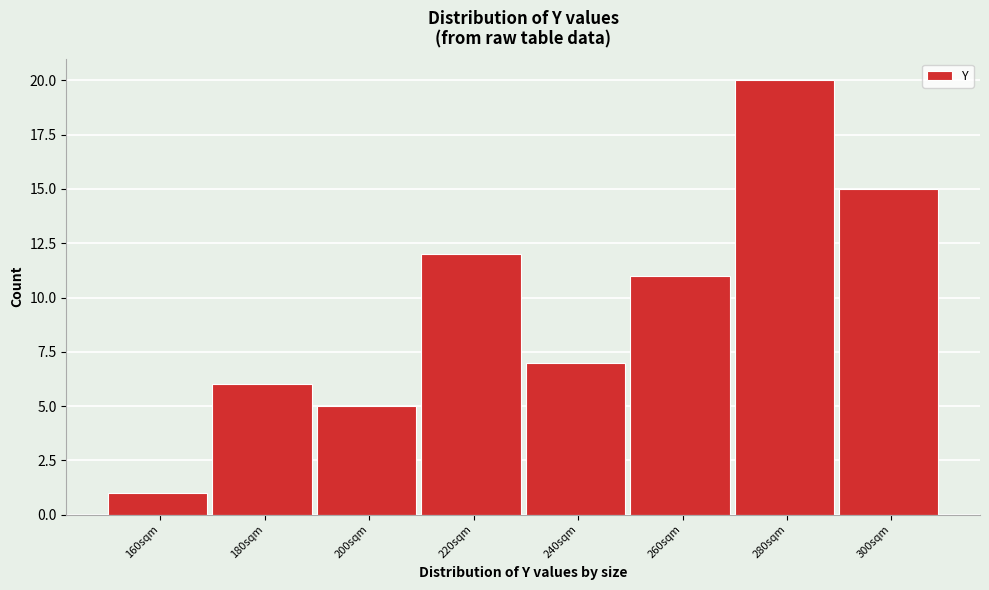

Reading right to left, list all the values displayed in this chart.

15	20	11	7	12	5	6	1